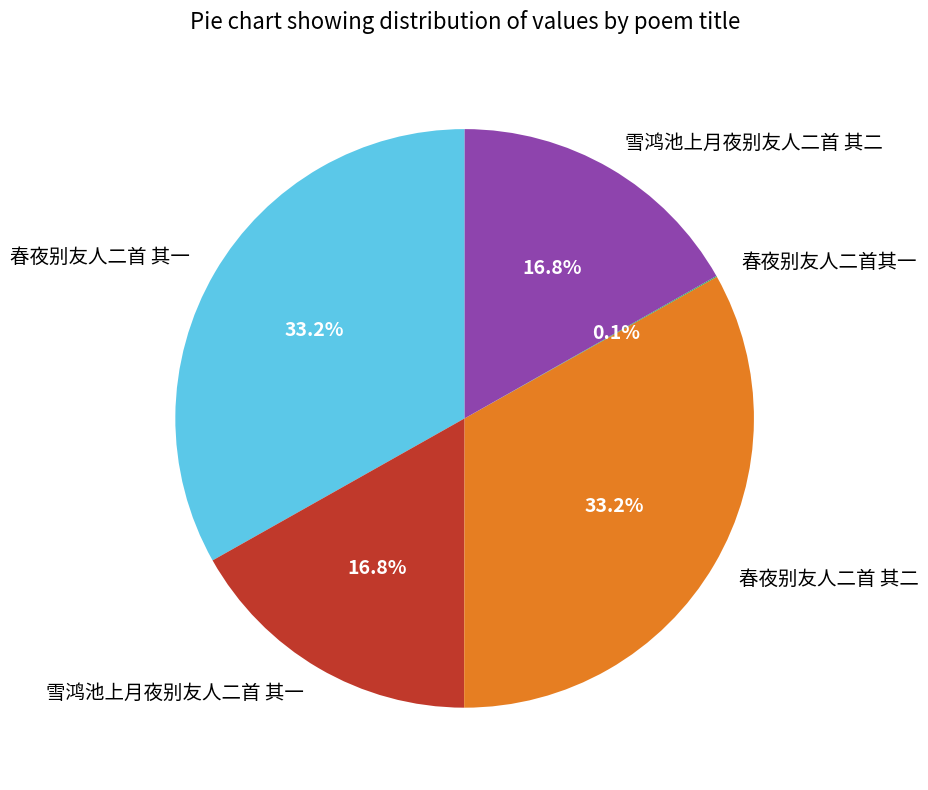

Combined, do 雪鸿池上月夜别友人二首 其一 and 雪鸿池上月夜别友人二首 其二 account for over 50%?

No